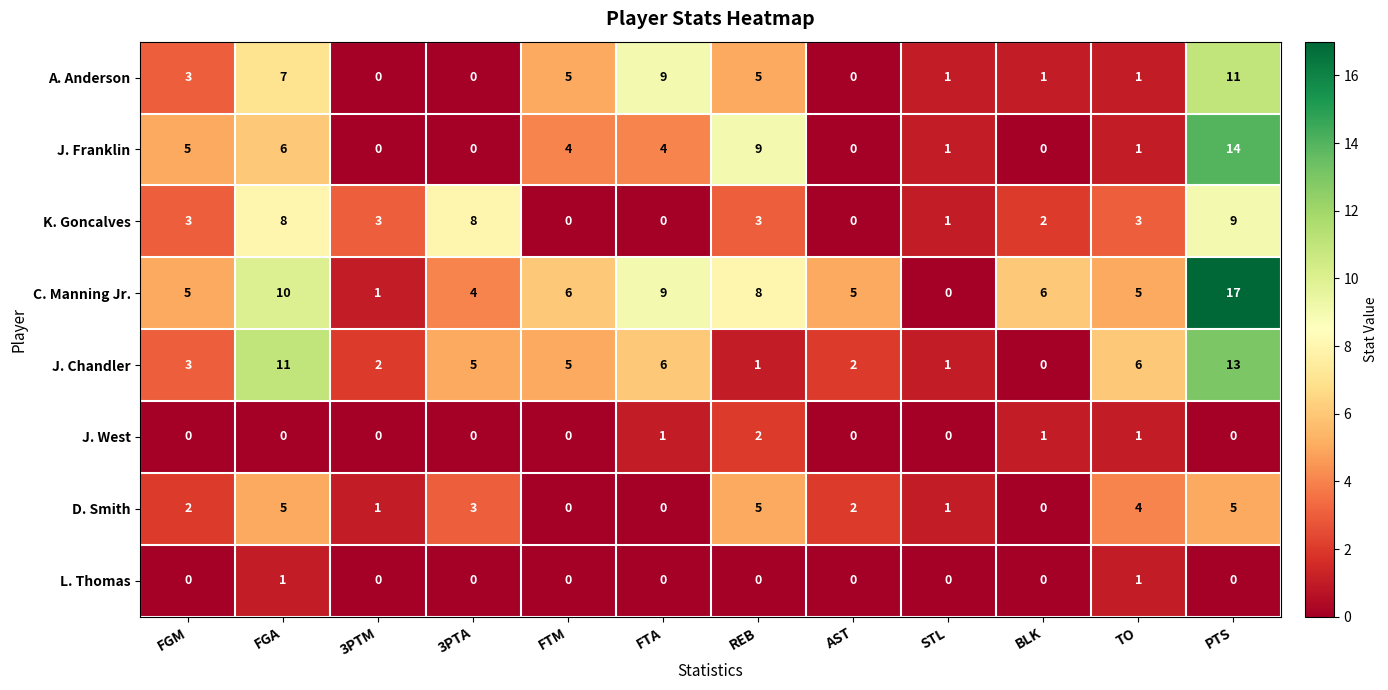

Which category has the highest value in the J. West series?

REB